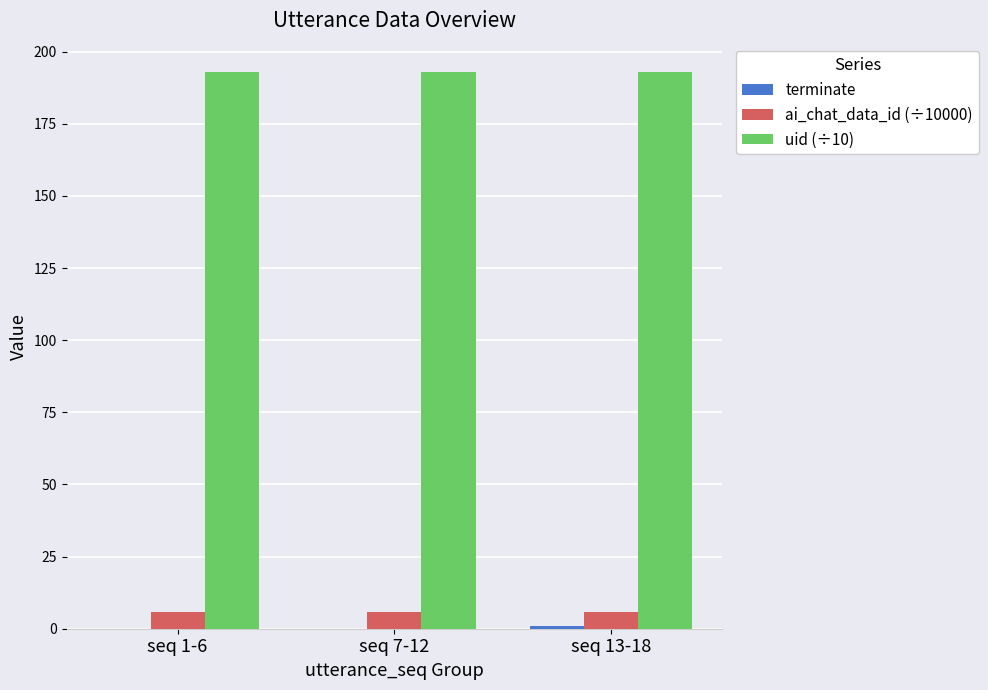

What is the sum of all uid (÷10) values?

579.3